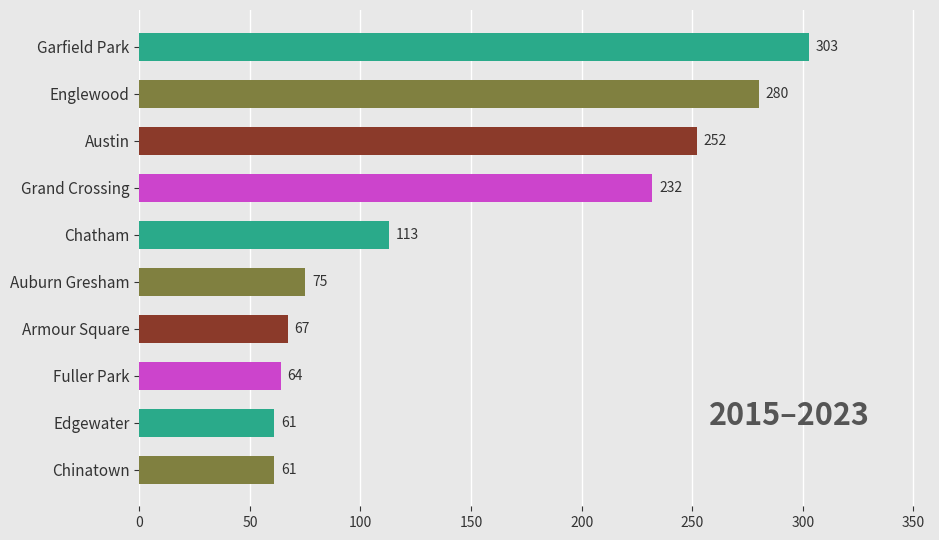

Reading top to bottom, list all the values displayed in this chart.

303	280	252	232	113	75	67	64	61	61